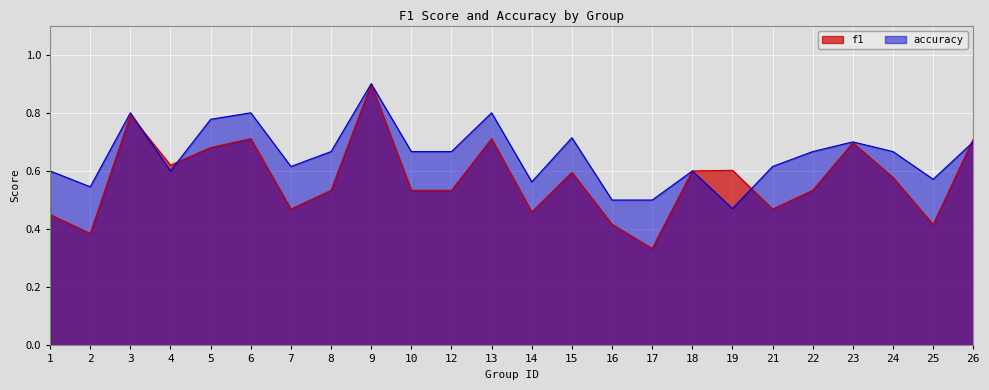

True or false: f1 has more than 0 points higher than both neighbors.

True